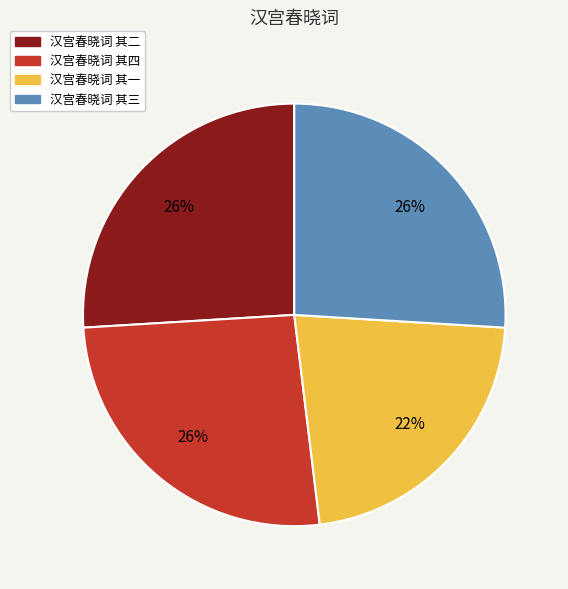

Which category has the smallest portion of the pie?

汉宫春晓词 其一